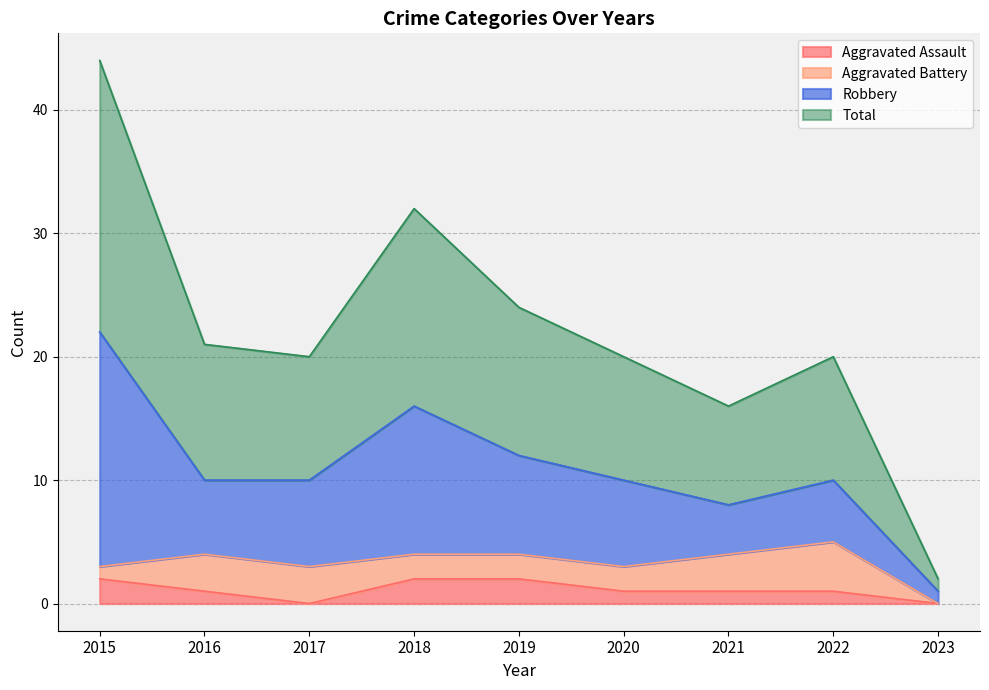

What value does the Total series have at 2020?

20